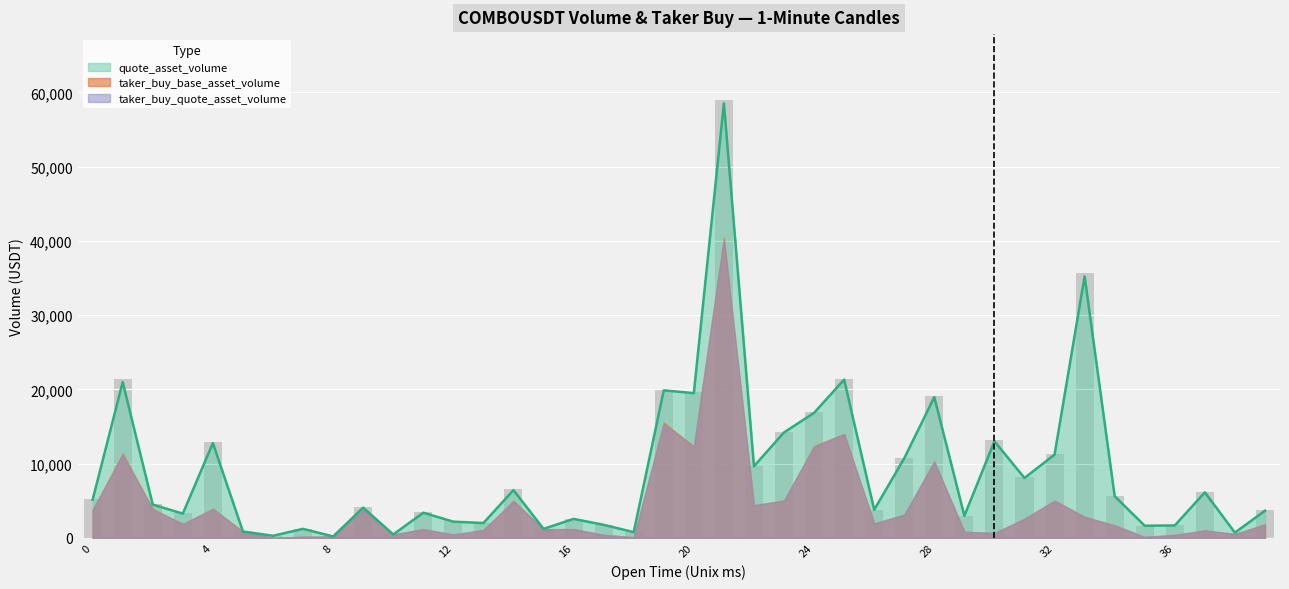

Which has a higher value, 1687582980000 or 1687584000000?

1687584000000